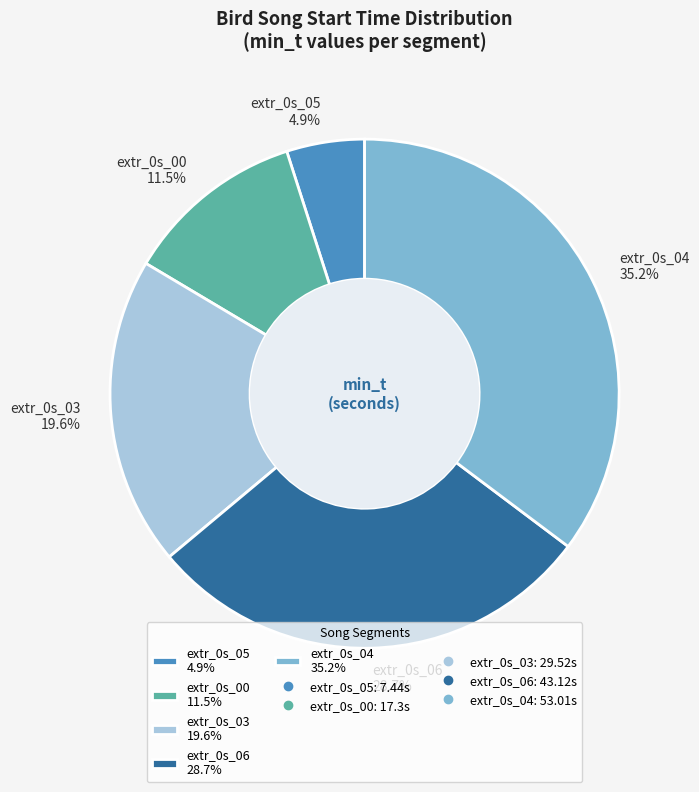

Is extr_0s_05 the majority of the pie?

No